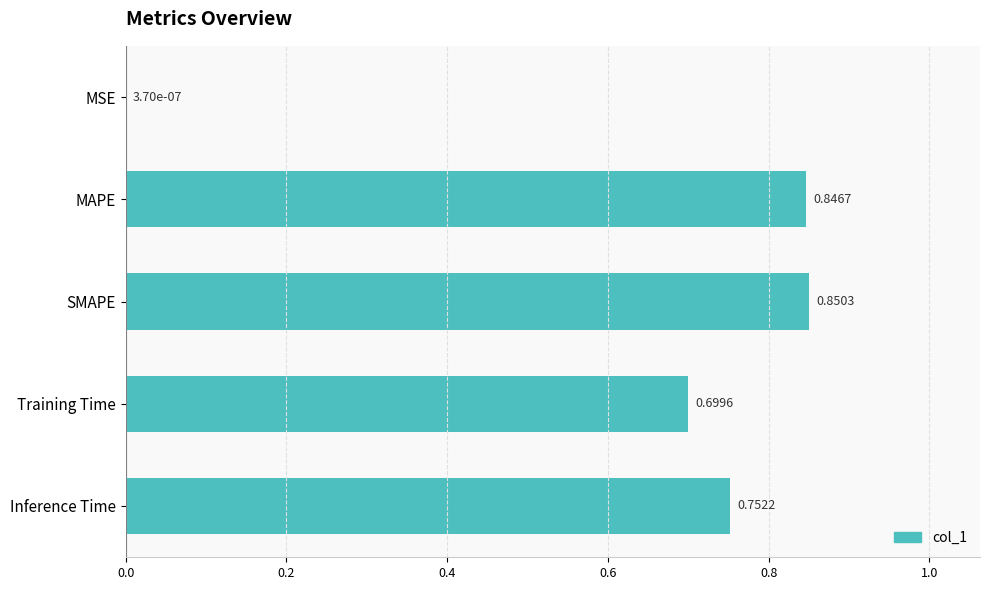

What is the sum of all values?

3.1